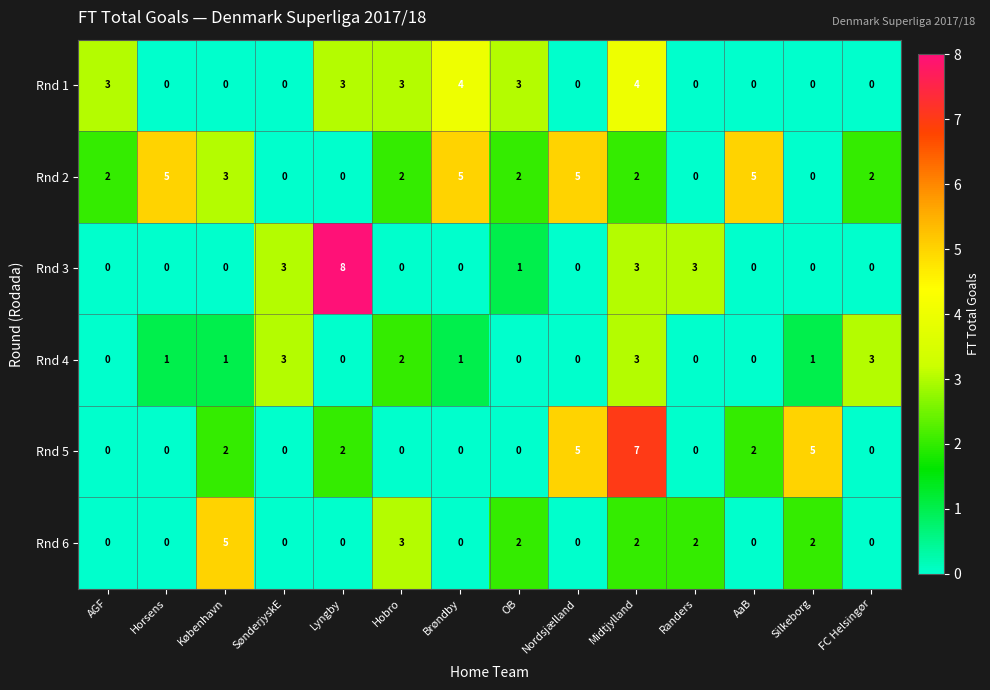

How many values in the Rnd 1 series exceed 0?

6